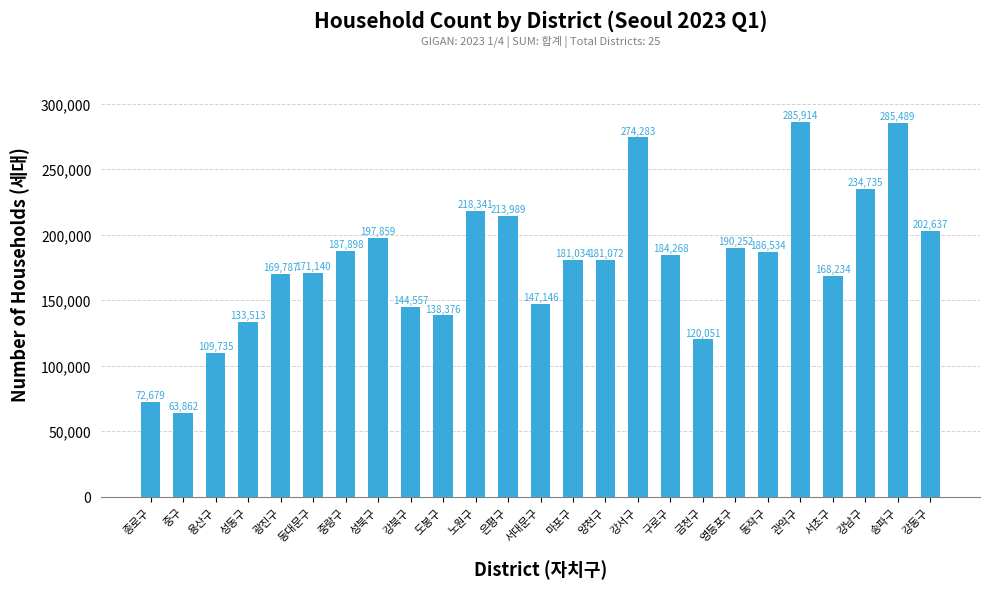

Which label corresponds to the largest value in the chart?

관악구